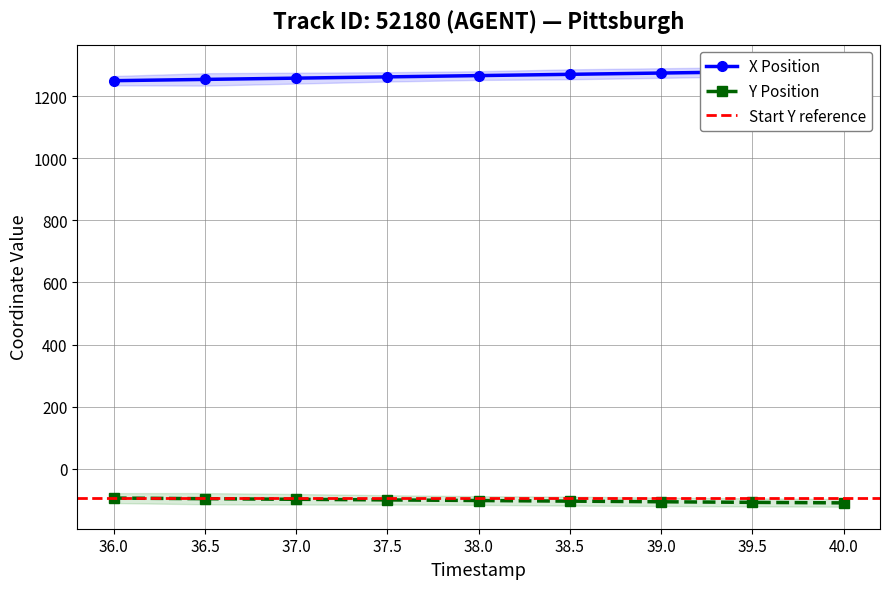

Reading left to right, list all the values displayed in this chart.

X: 1250.1	1254.2	1258.2	1262.3	1266.4	1270.5	1274.7	1278.8	1282.1
Y: -94.4	-96.3	-98.3	-100.3	-102.2	-104.2	-106.2	-108.2	-109.8